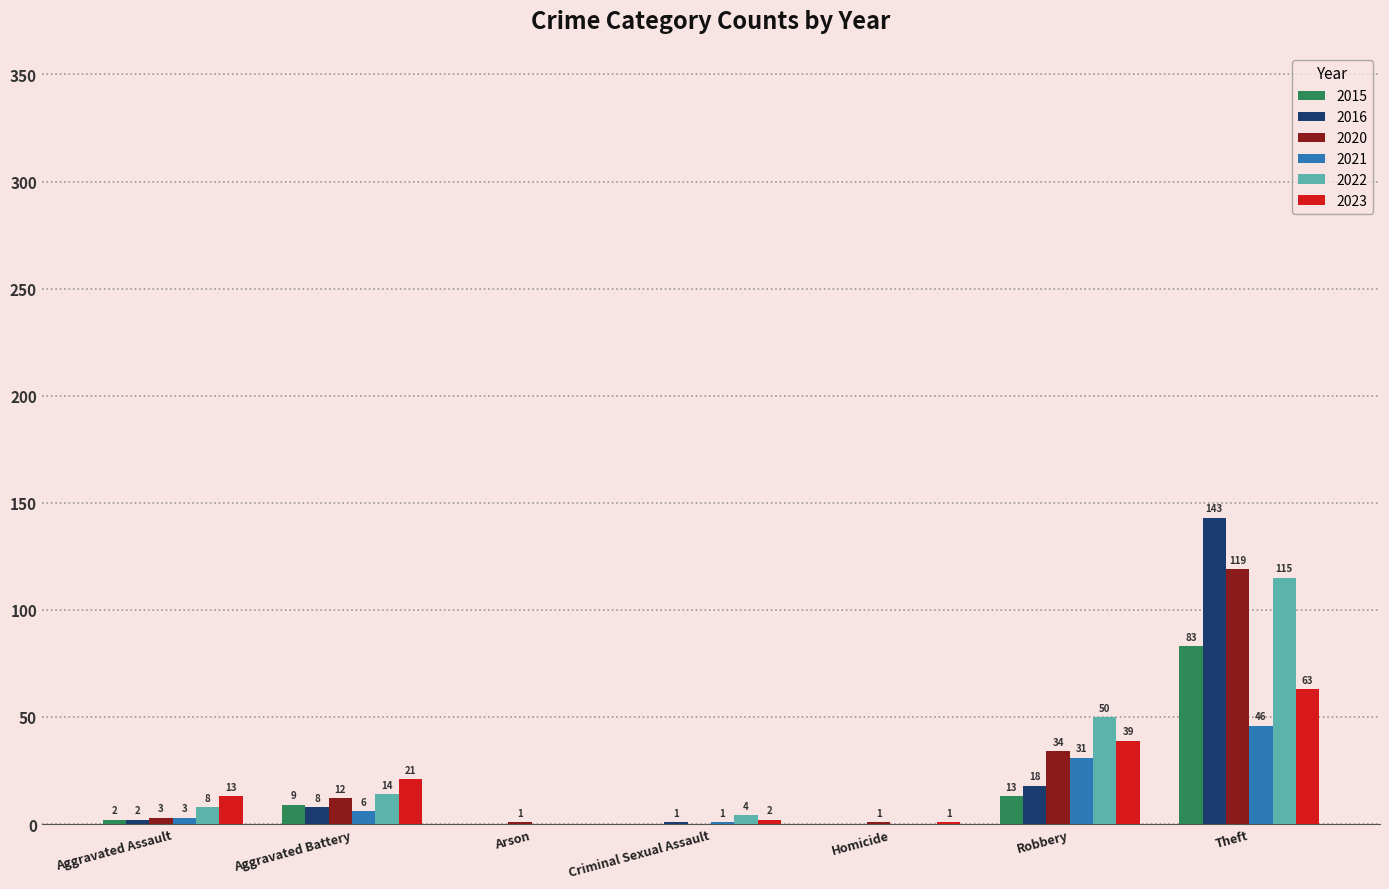

Where is 2016 nearest to the value 71?

Robbery